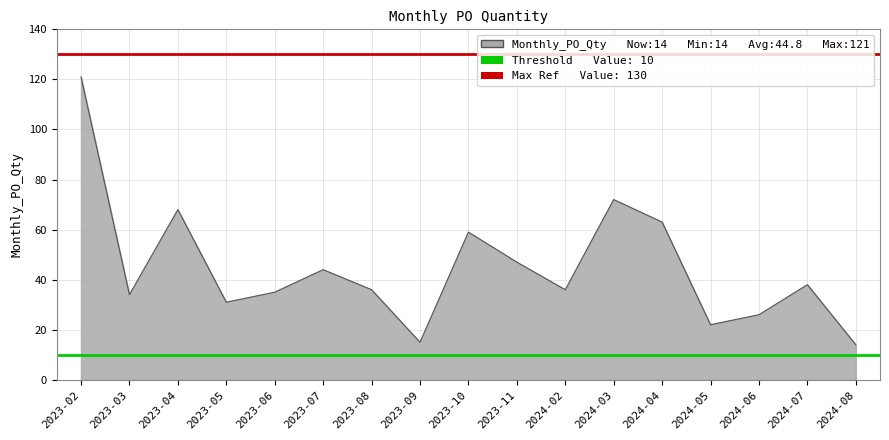

What is the approximate value of Max Reference (130) at 2023-02?

130